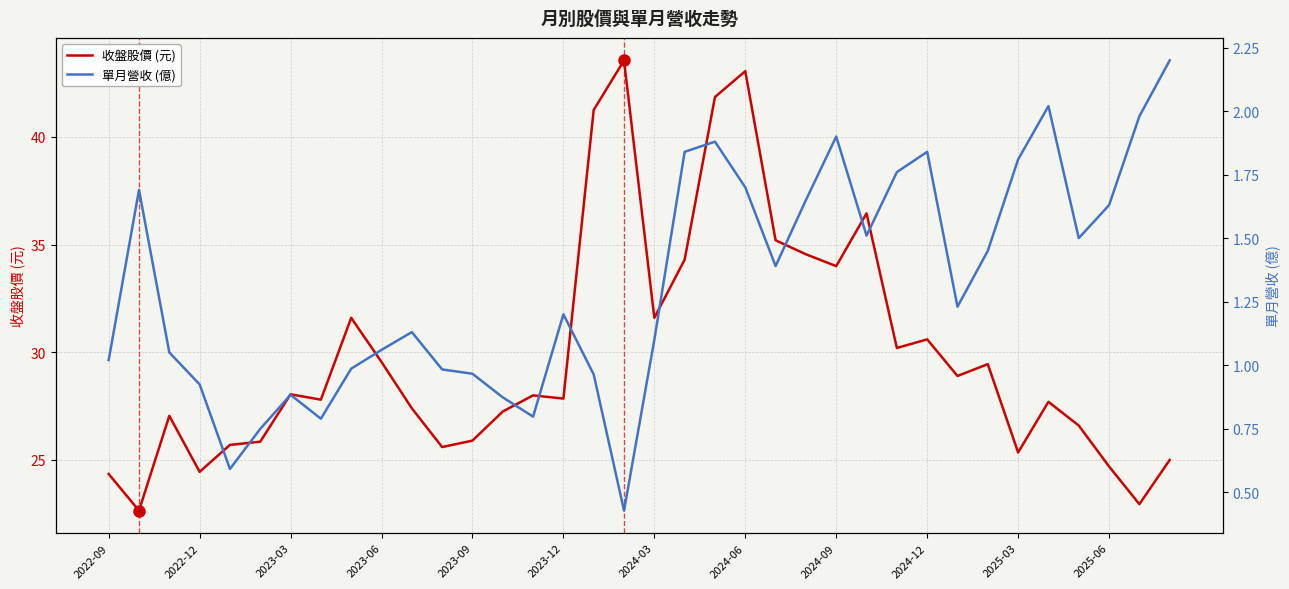

True or false: 收盤股價 (元) has a value of 25.4 at 2025-03.

True